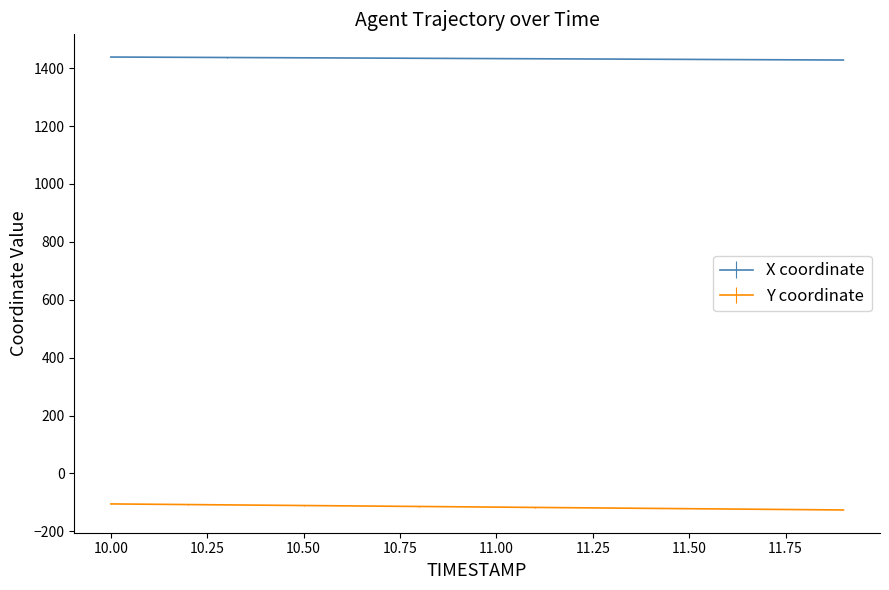

Which series has the largest total across all categories?

X coordinate